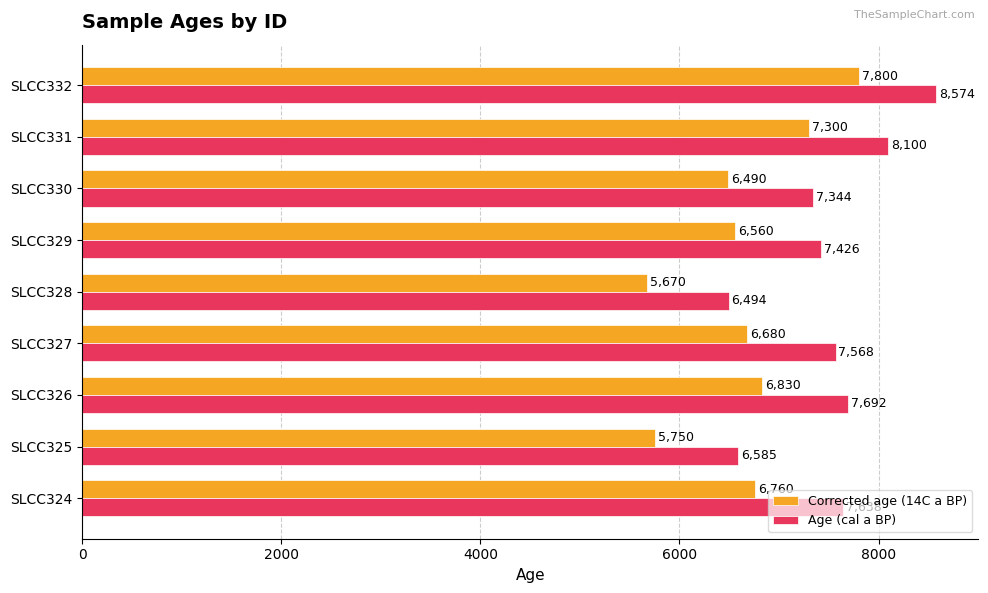

List the series in order of their overall mean, lowest first.

Corrected age (14C a BP), Age (cal a BP)